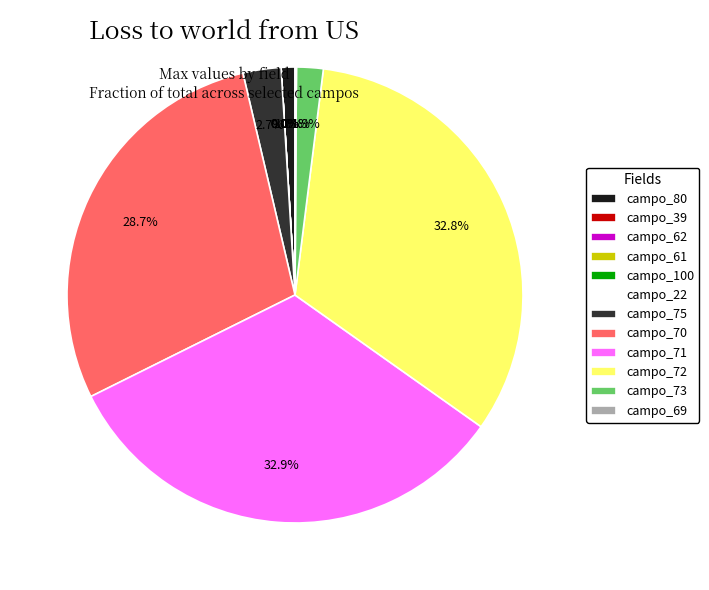

What is the smallest slice in the pie chart?

campo_100